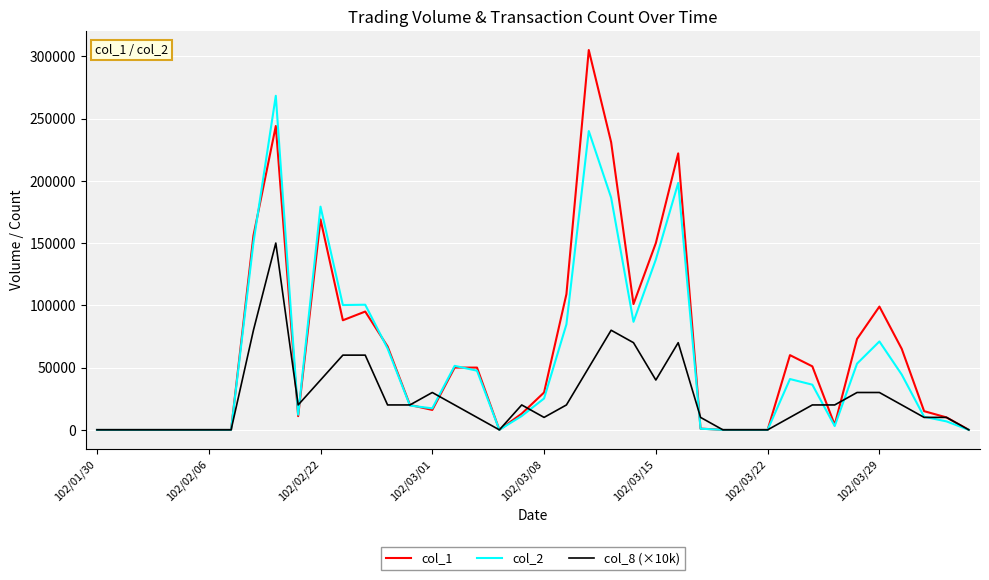

What is the difference between the maximum and minimum values in the col_2 series?

268270